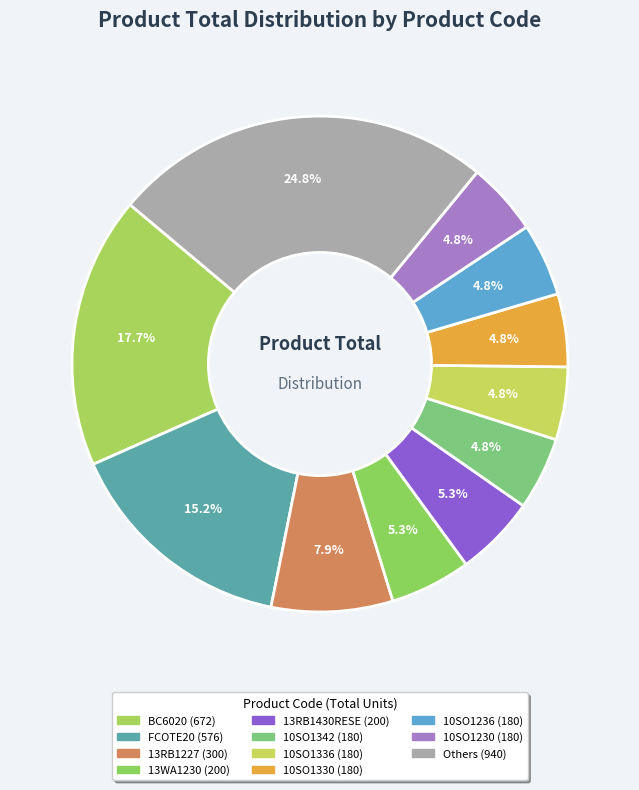

Does any single category account for the majority?

No